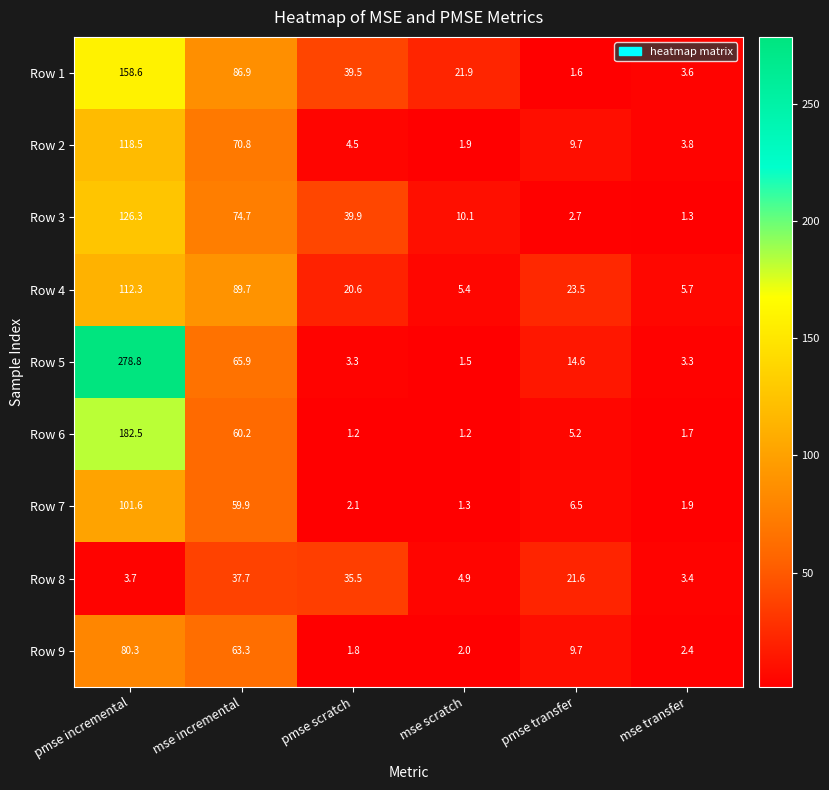

What is the difference between the maximum and minimum values in the Row 3 series?

125.0